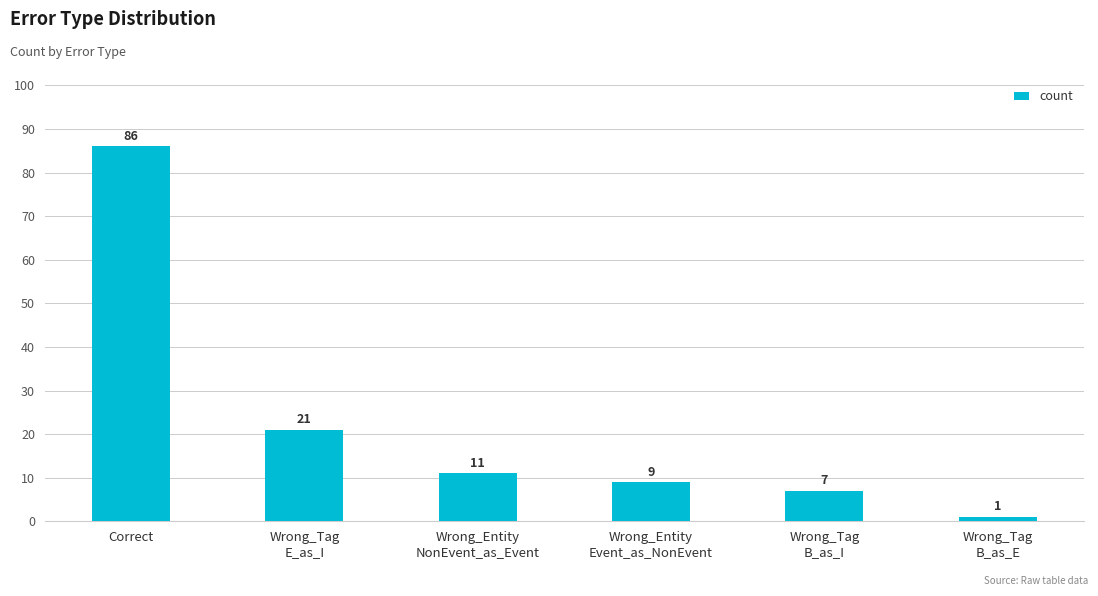

How many bars are there in total?

6